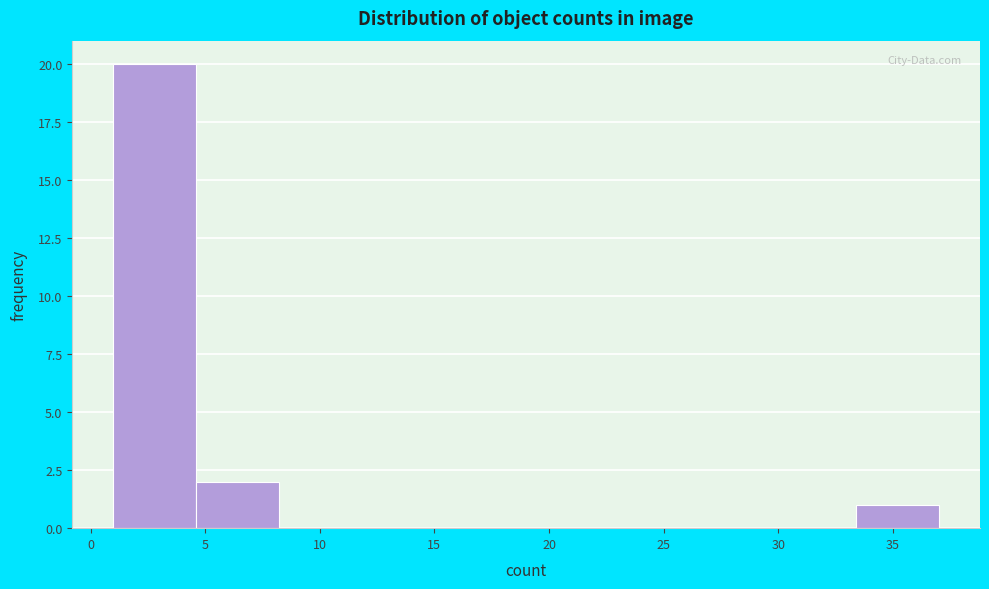

Over which range of the x-axis is the bar tallest?

1.0 to 4.6